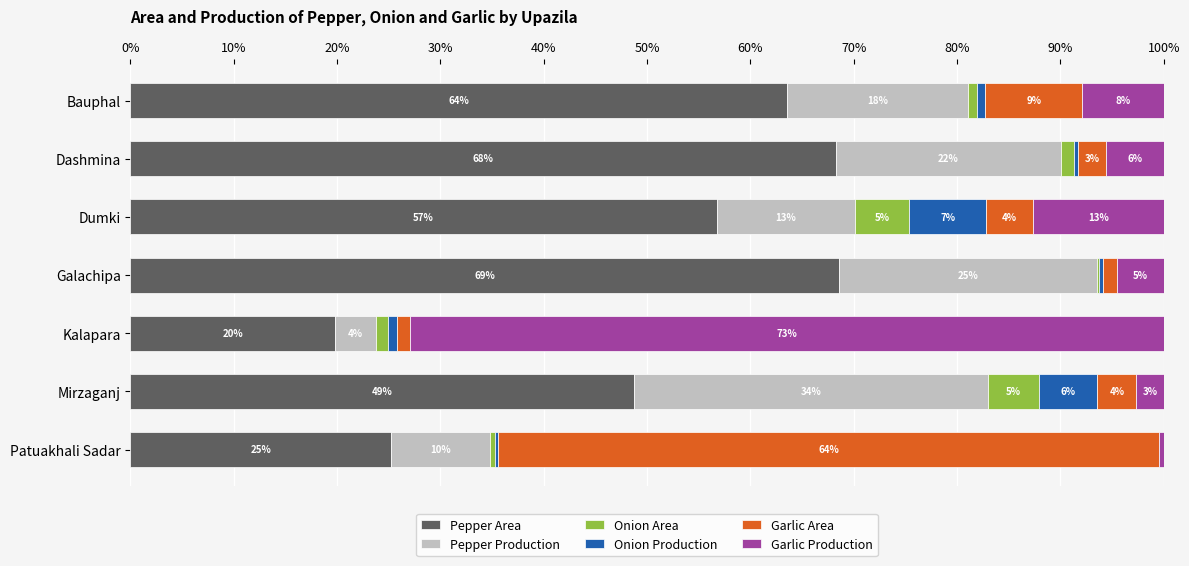

What are all the series names shown in the legend?

Pepper Area, Pepper Production, Onion Area, Onion Production, Garlic Area, Garlic Production